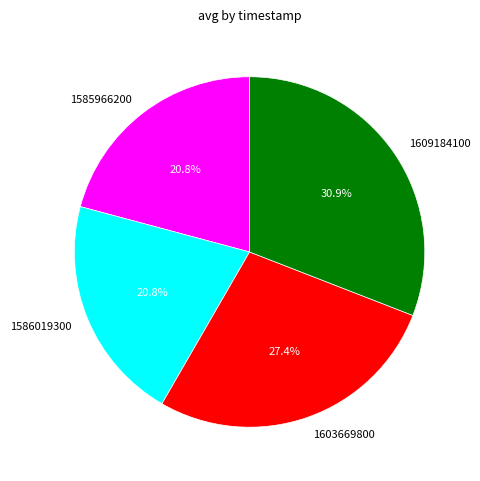

Does any single category account for the majority?

No